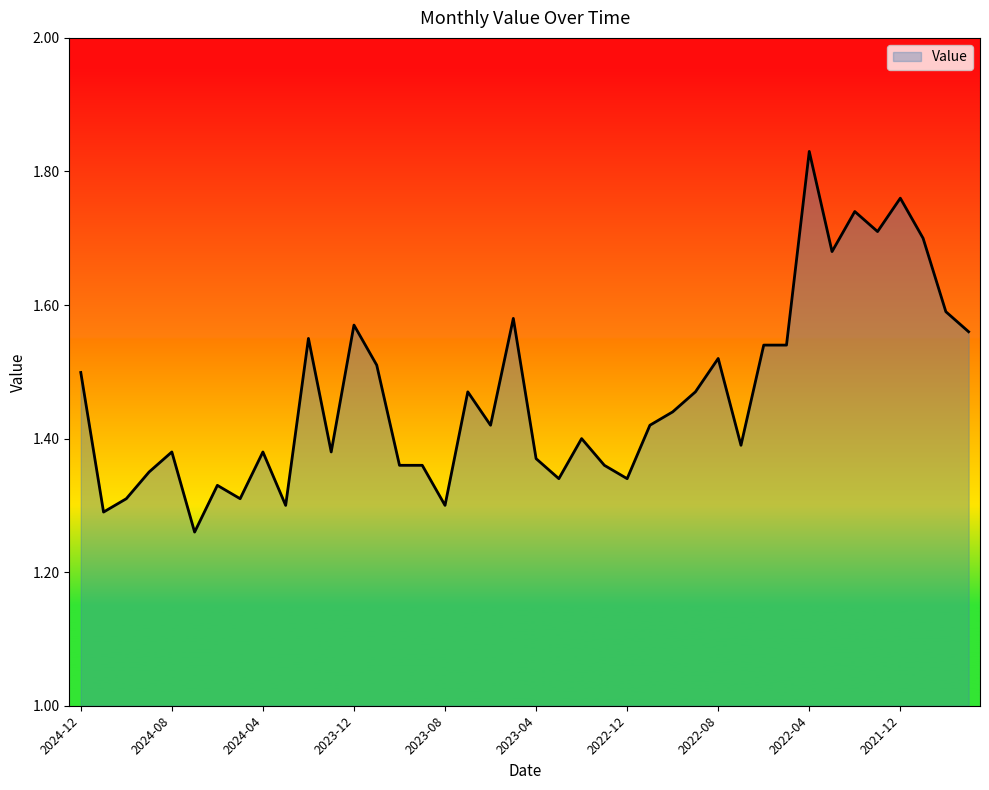

Reading left to right, what are all the values shown in this chart?

2024-12=1.5	2024-11=1.3	2024-10=1.3	2024-09=1.4	2024-08=1.4	2024-07=1.3	2024-06=1.3	2024-05=1.3	2024-04=1.4	2024-03=1.3	2024-02=1.6	2024-01=1.4	2023-12=1.6	2023-11=1.5	2023-10=1.4	2023-09=1.4	2023-08=1.3	2023-07=1.5	2023-06=1.4	2023-05=1.6	2023-04=1.4	2023-03=1.3	2023-02=1.4	2023-01=1.4	2022-12=1.3	2022-11=1.4	2022-10=1.4	2022-09=1.5	2022-08=1.5	2022-07=1.4	2022-06=1.5	2022-05=1.5	2022-04=1.8	2022-03=1.7	2022-02=1.7	2022-01=1.7	2021-12=1.8	2021-11=1.7	2021-10=1.6	2021-09=1.6